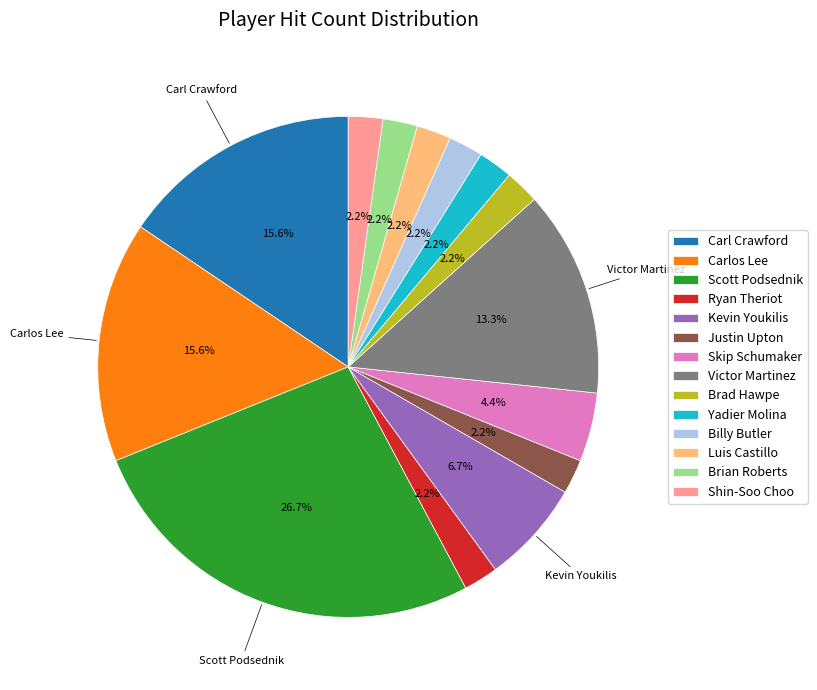

Does Carl Crawford represent more than half of the total?

No